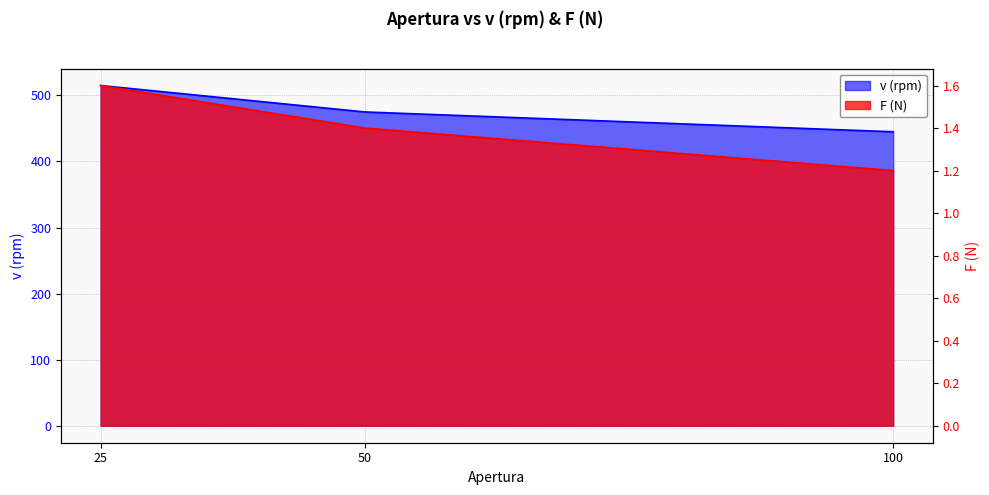

What is the sum of the v (rpm) values at 50 and 100?

920.0